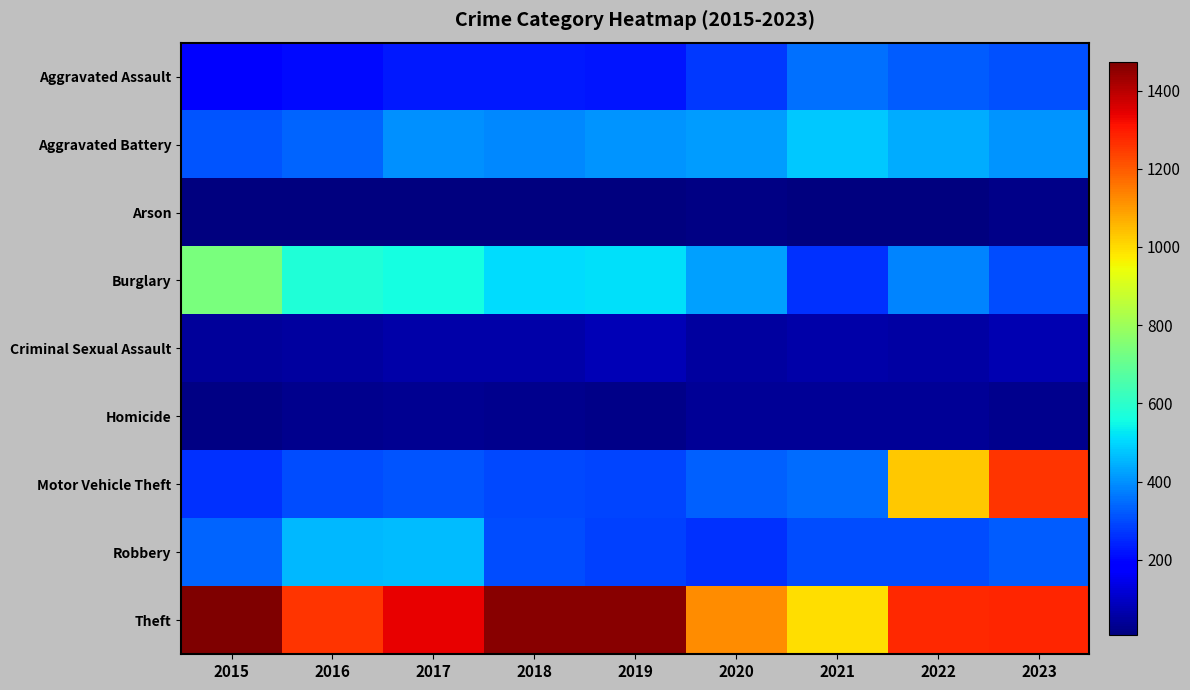

Which series has the largest total across all categories?

Theft